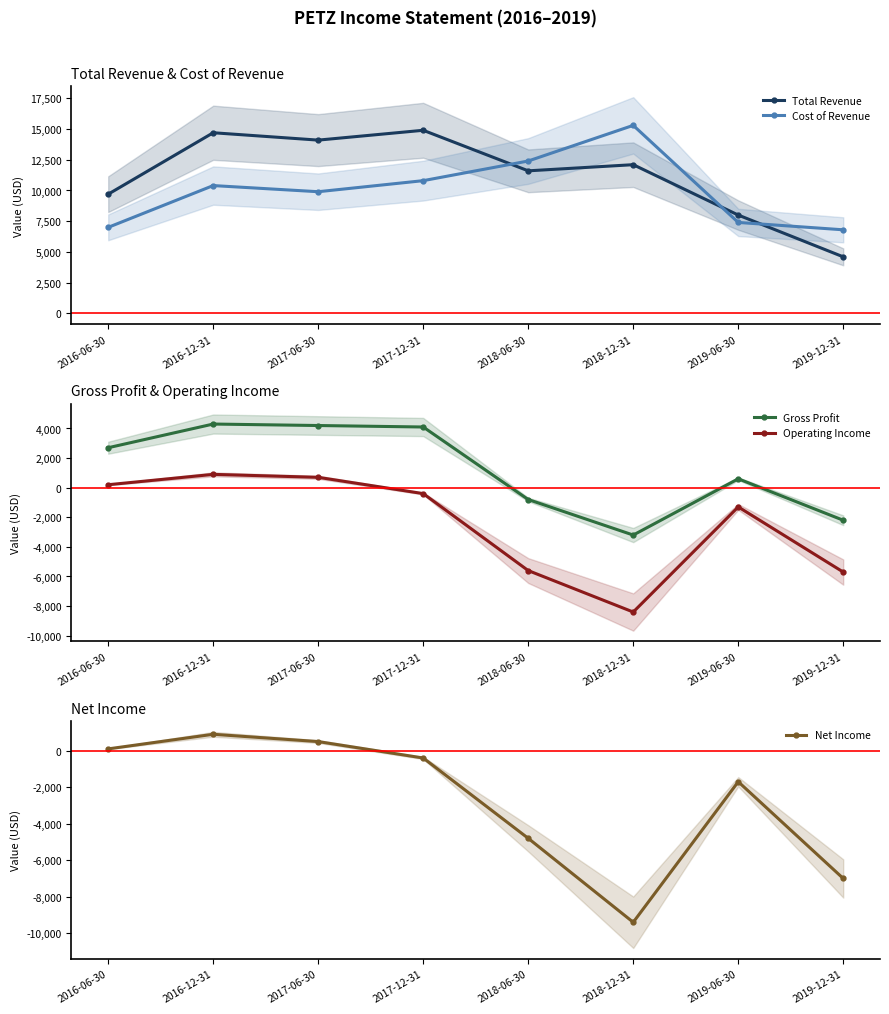

Where is the first local maximum for Gross Profit?

2016-12-31